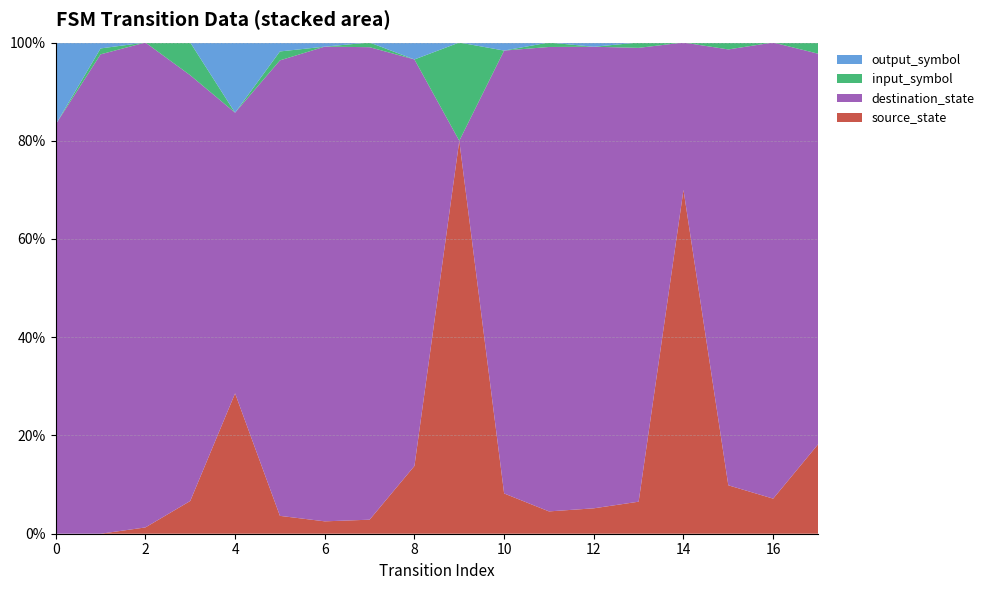

Reading right to left, list all the values displayed in this chart.

source_state: 17=8	16=8	15=7	14=7	13=6	12=6	11=5	10=5	9=4	8=4	7=3	6=3	5=2	4=2	3=1	2=1	1=0	0=0
destination_state: 17=35	16=104	15=63	14=3	13=85	12=109	11=104	10=55	9=0	8=24	7=101	6=115	5=51	4=4	3=13	2=77	1=81	0=5
input_symbol: 17=1	16=0	15=1	14=0	13=1	12=0	11=1	10=0	9=1	8=0	7=1	6=0	5=1	4=0	3=1	2=0	1=1	0=0
output_symbol: 17=0	16=0	15=0	14=0	13=0	12=1	11=0	10=1	9=0	8=1	7=0	6=1	5=1	4=1	3=0	2=0	1=1	0=1